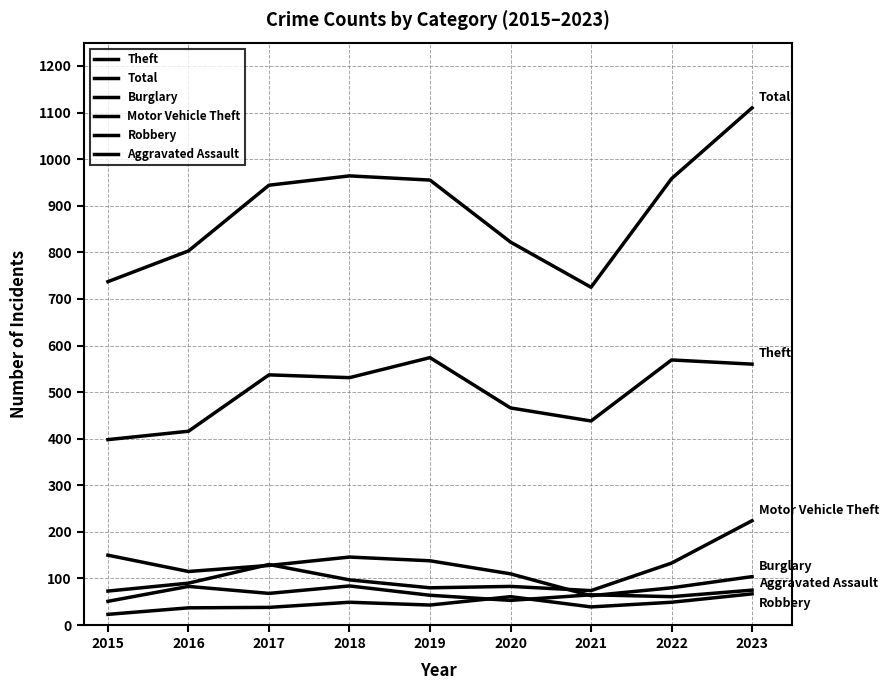

Reading left to right, what are all the values shown in this chart?

Theft: 2015=398	2016=416	2017=537	2018=531	2019=574	2020=466	2021=438	2022=569	2023=560
Total: 2015=737	2016=803	2017=944	2018=964	2019=955	2020=822	2021=725	2022=958	2023=1110
Burglary: 2015=150	2016=115	2017=128	2018=146	2019=138	2020=110	2021=63	2022=80	2023=104
Motor Vehicle Theft: 2015=73	2016=90	2017=130	2018=97	2019=80	2020=83	2021=74	2022=133	2023=224
Robbery: 2015=51	2016=83	2017=68	2018=84	2019=64	2020=53	2021=65	2022=61	2023=75
Aggravated Assault: 2015=23	2016=37	2017=38	2018=49	2019=43	2020=61	2021=39	2022=49	2023=67